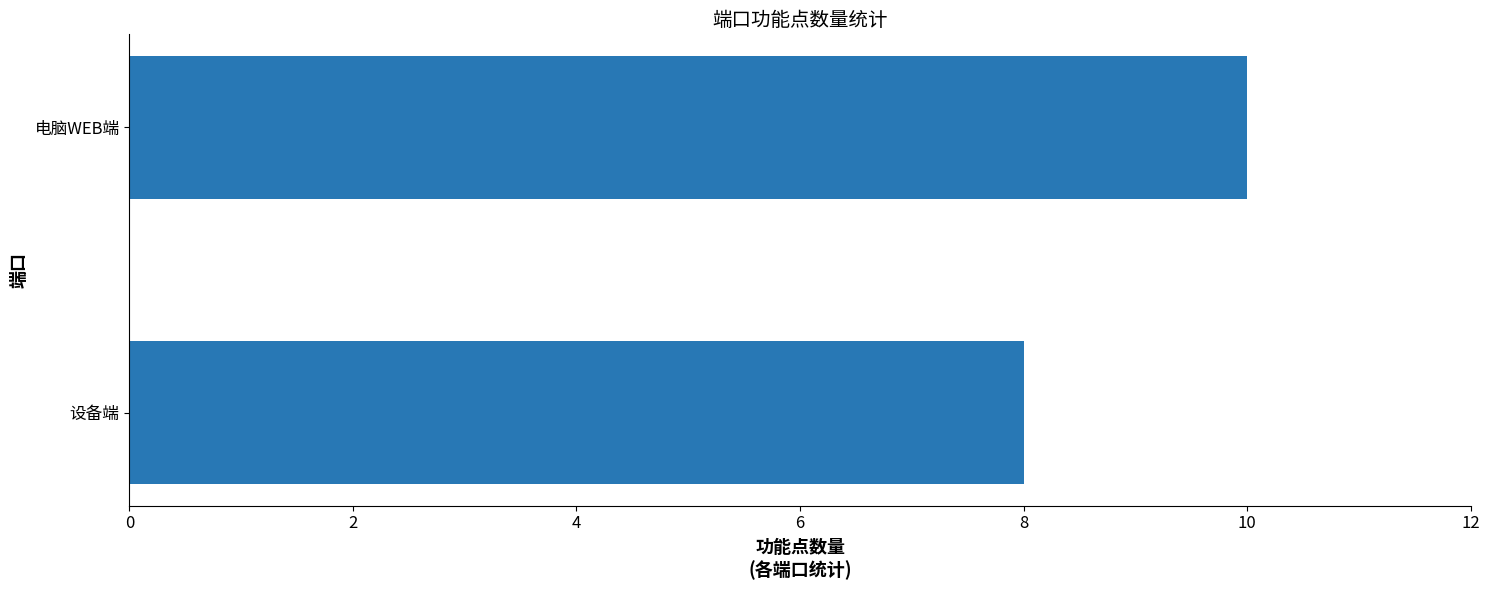

The chart shows a value of 10 at 电脑WEB端. True or false?

True